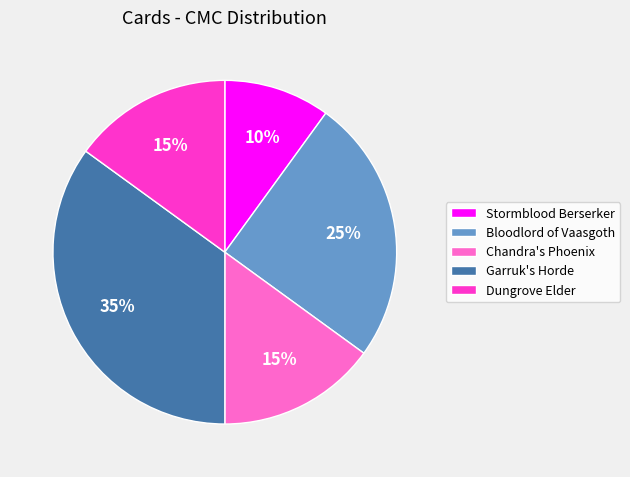

Between Stormblood Berserker and Chandra's Phoenix, which is larger?

Chandra's Phoenix